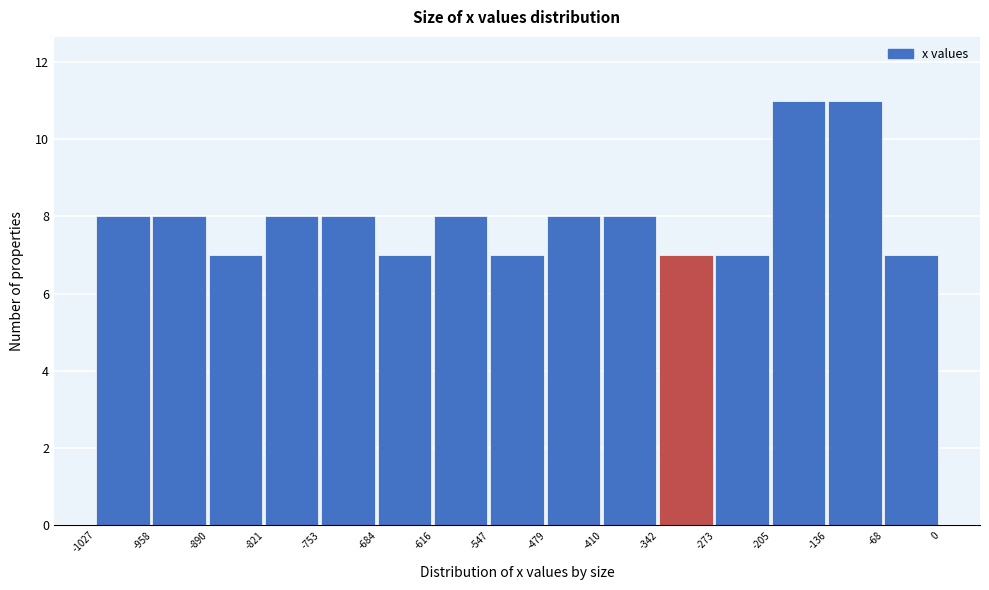

What is the height of the bar covering -684 to -616 on the x-axis? The values are not printed on the chart, so give them approximately, as read against the axis.

7